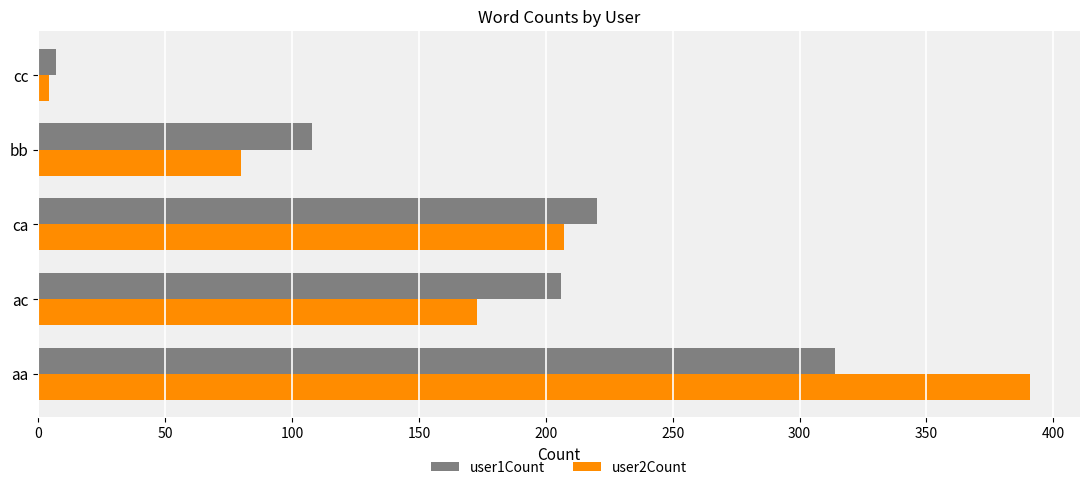

The user2Count series shows 537 at aa. True or false?

False